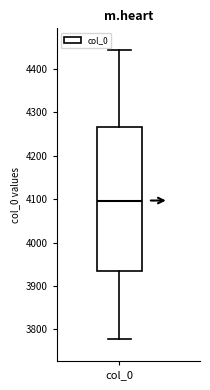

Where does the upper whisker of the box for col_0 end on the y-axis? The values are not printed on the chart, so give them approximately, as read against the axis.

4440